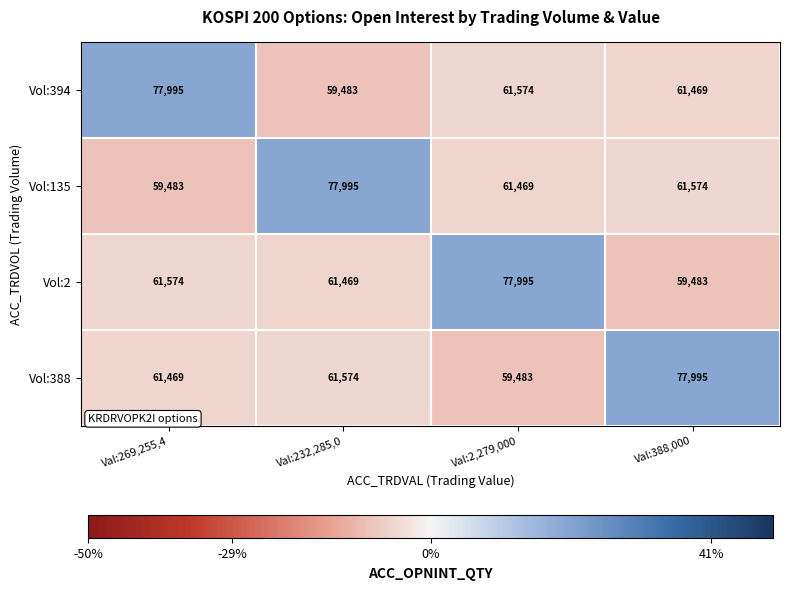

At which label is Vol:394 closest to 68739?

Val:2,279,000